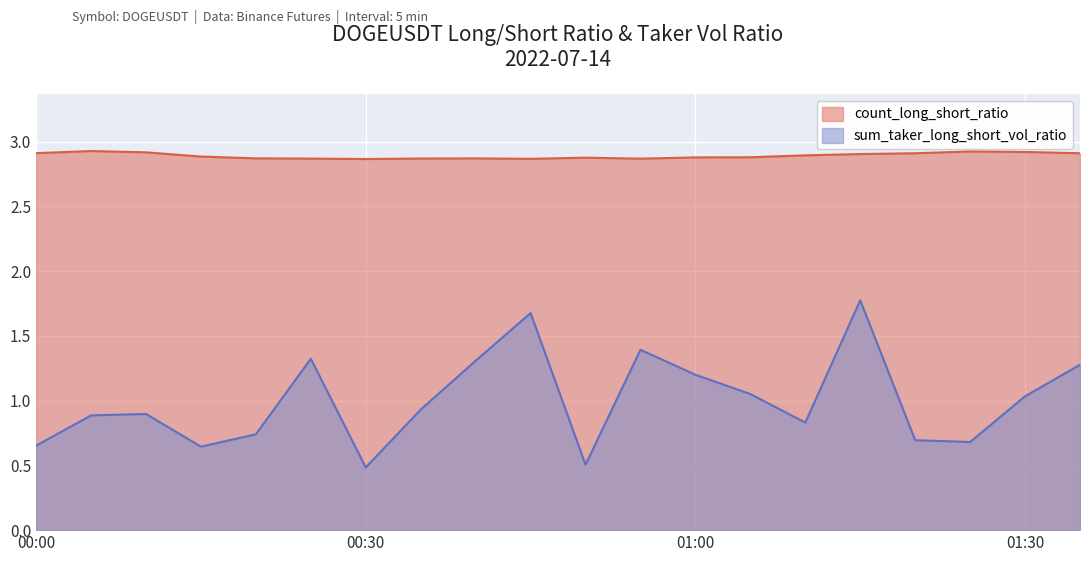

True or false: sum_taker_long_short_vol_ratio has more than 0 points higher than both neighbors.

True